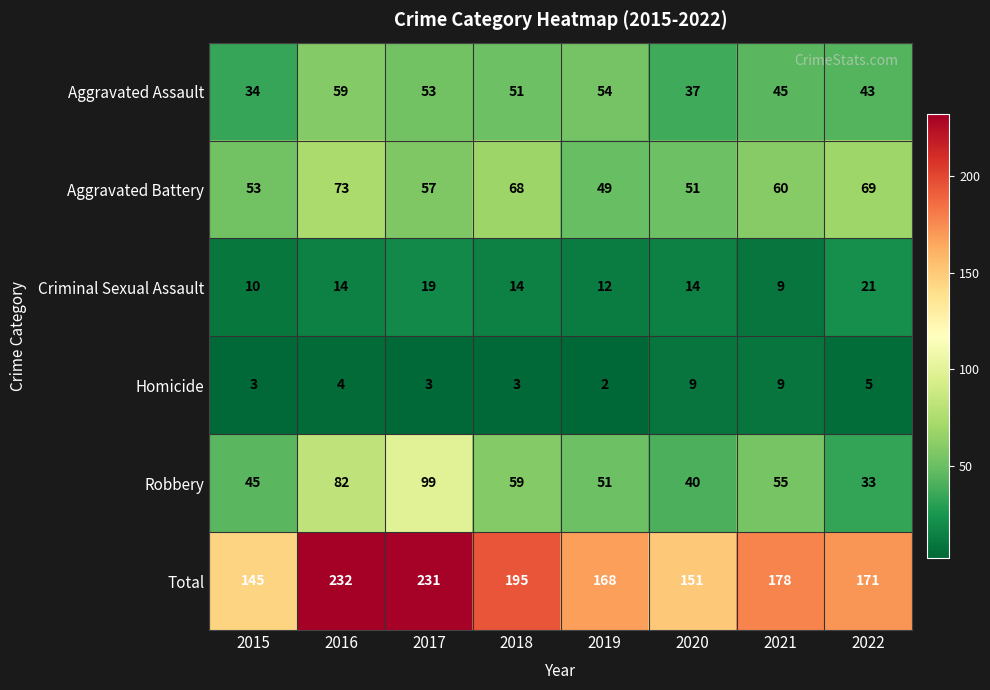

Which series changed the most between 2017 and 2022?

Robbery